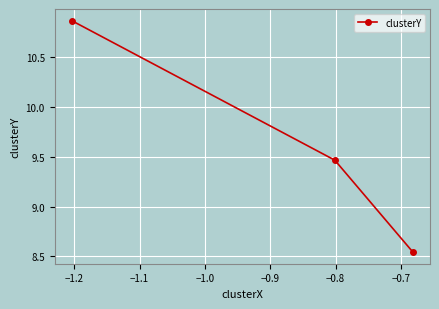

Count the number of values greater than 9.

2